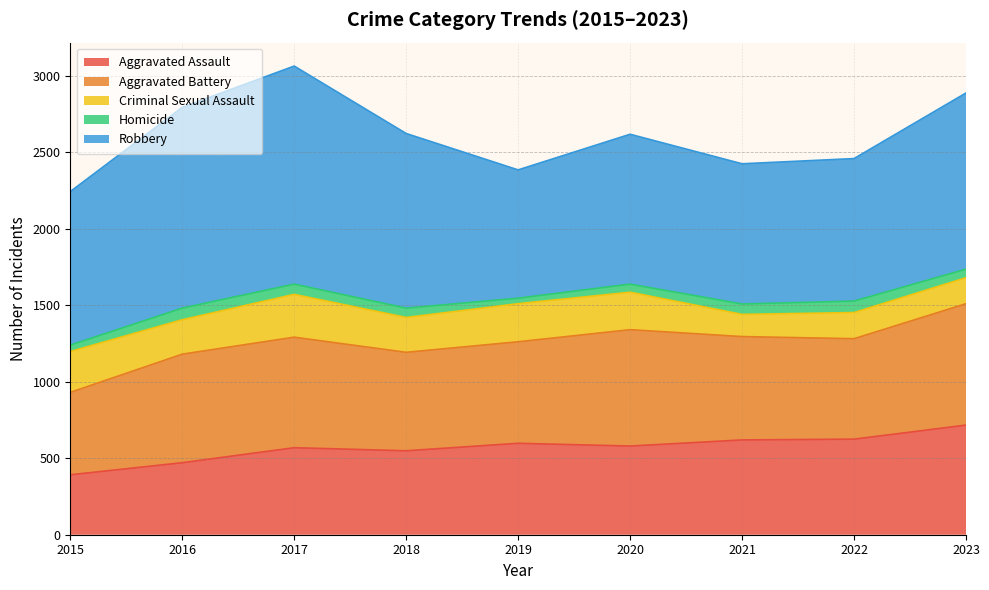

What is the total value across all series at 2015?

2244